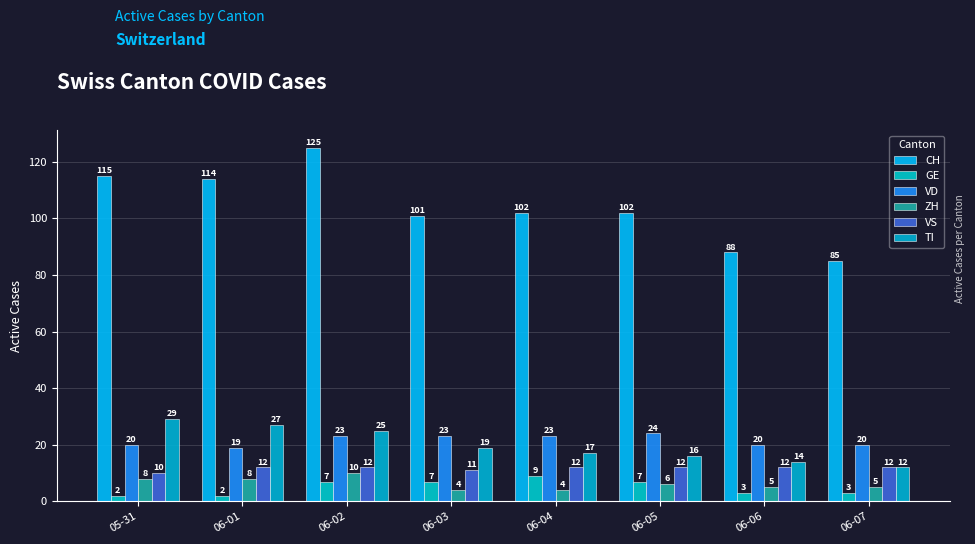

What is the spread (max minus min) of values at 06-04?

98